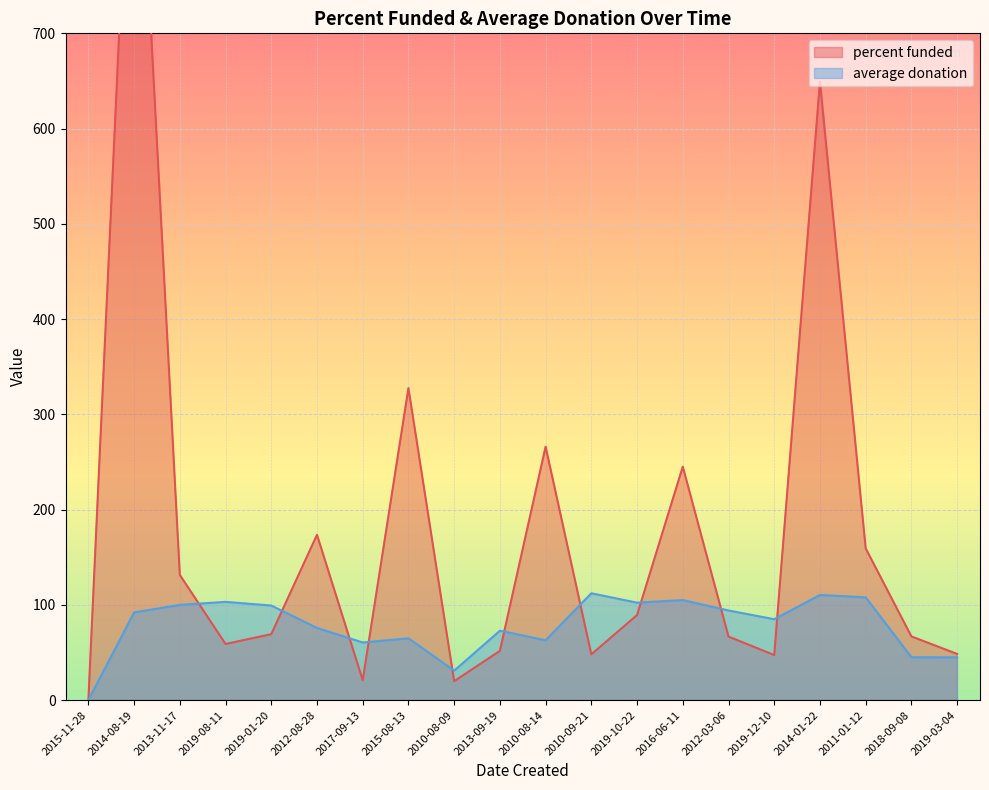

At which category does average donation reach its first local peak?

2019-08-11